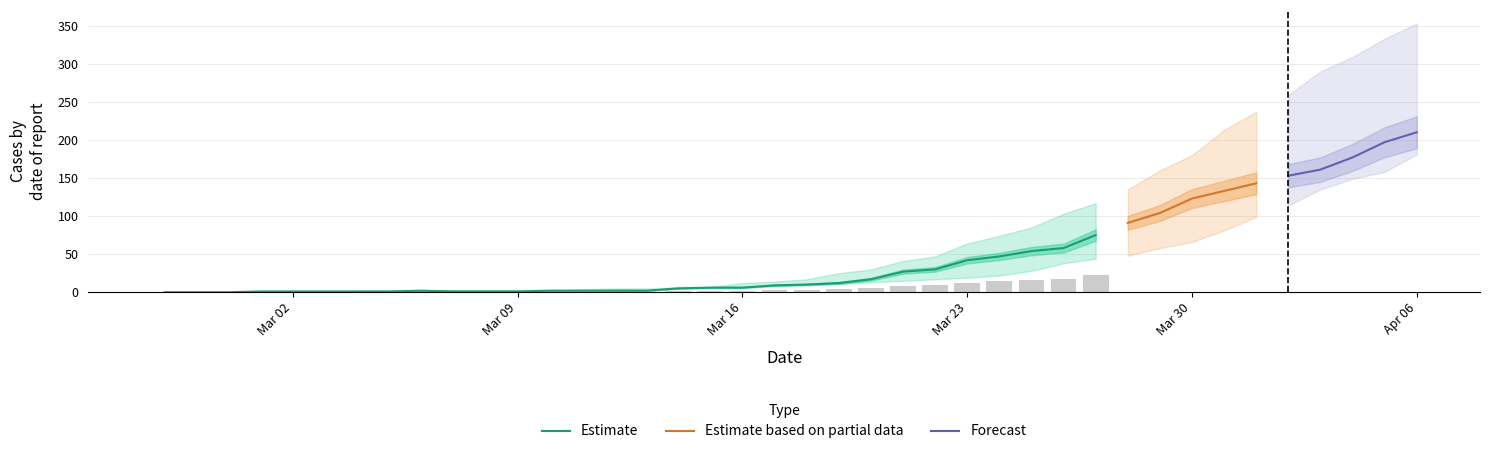

Reading left to right, list all the values displayed in this chart.

0: 0	0	0	0	0	0	0	0	0	0	2	2	2	4	5	5	5	7	12	14	17	25	30	41	47	64	74	85	103	117	135	160	180	213	237	259	290	309	333	353
1: 0	0	0	0	0	0	2	2	2	3	3	3	3	3	3	4	7	7	8	8	11	11	13	15	17	19	22	28	38	44	48	58	66	81	99	114	135	149	158	181
2: 0	0	0	1	1	1	1	1	2	1	1	1	2	2	2	2	5	6	6	9	10	12	17	27	30	42	47	54	58	75	91	104	123	133	143	153	161	177	197	210